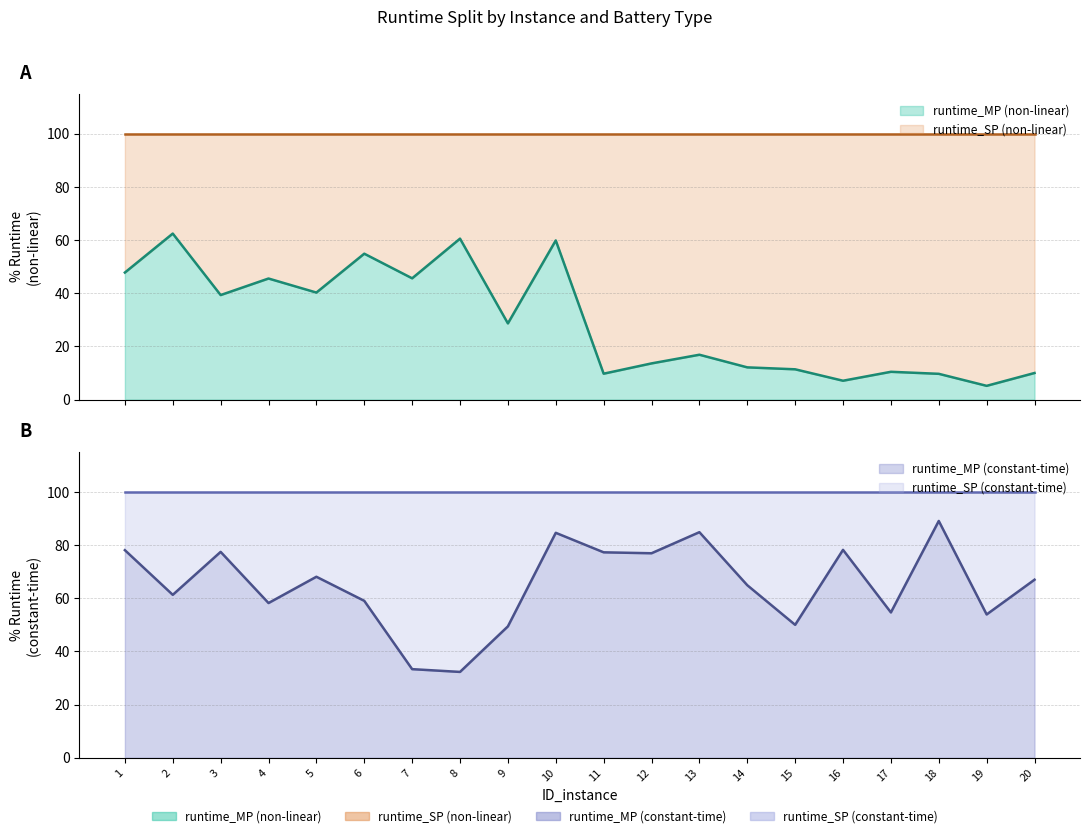

Between 14 and 8, which is larger?

8